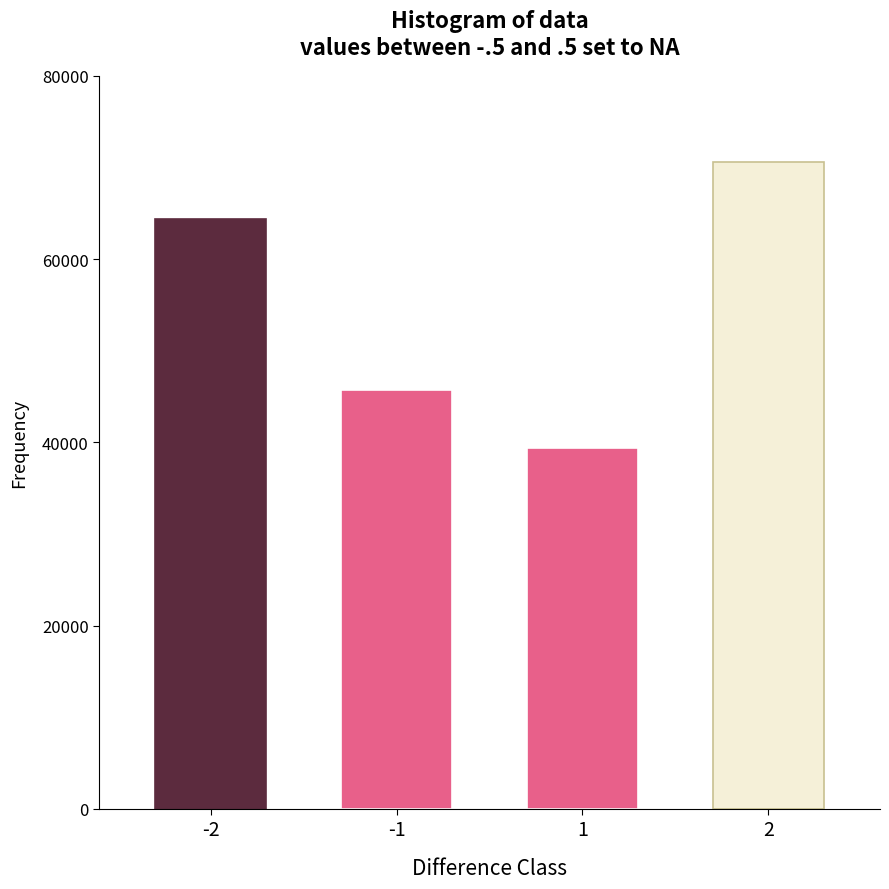

Reading left to right, extract all data points from this chart.

64339.6	45660.4	39434.0	70566.0